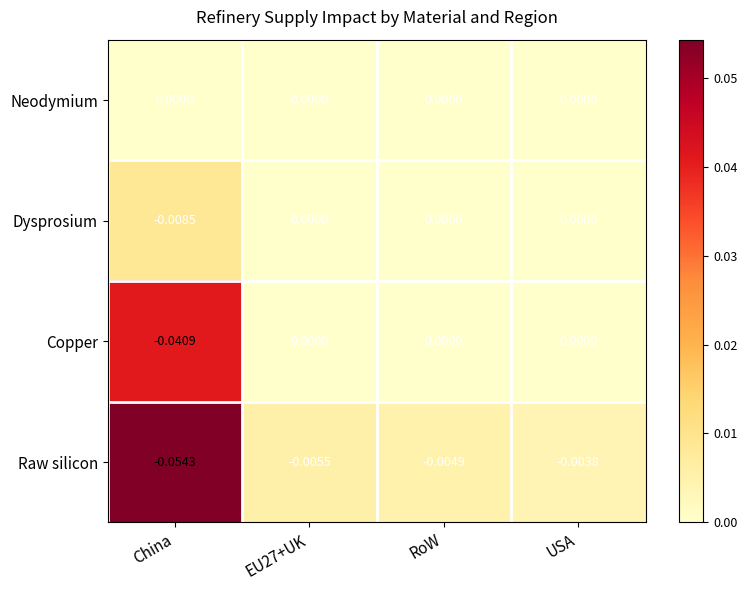

What is the difference between the highest and lowest values at China?

0.1